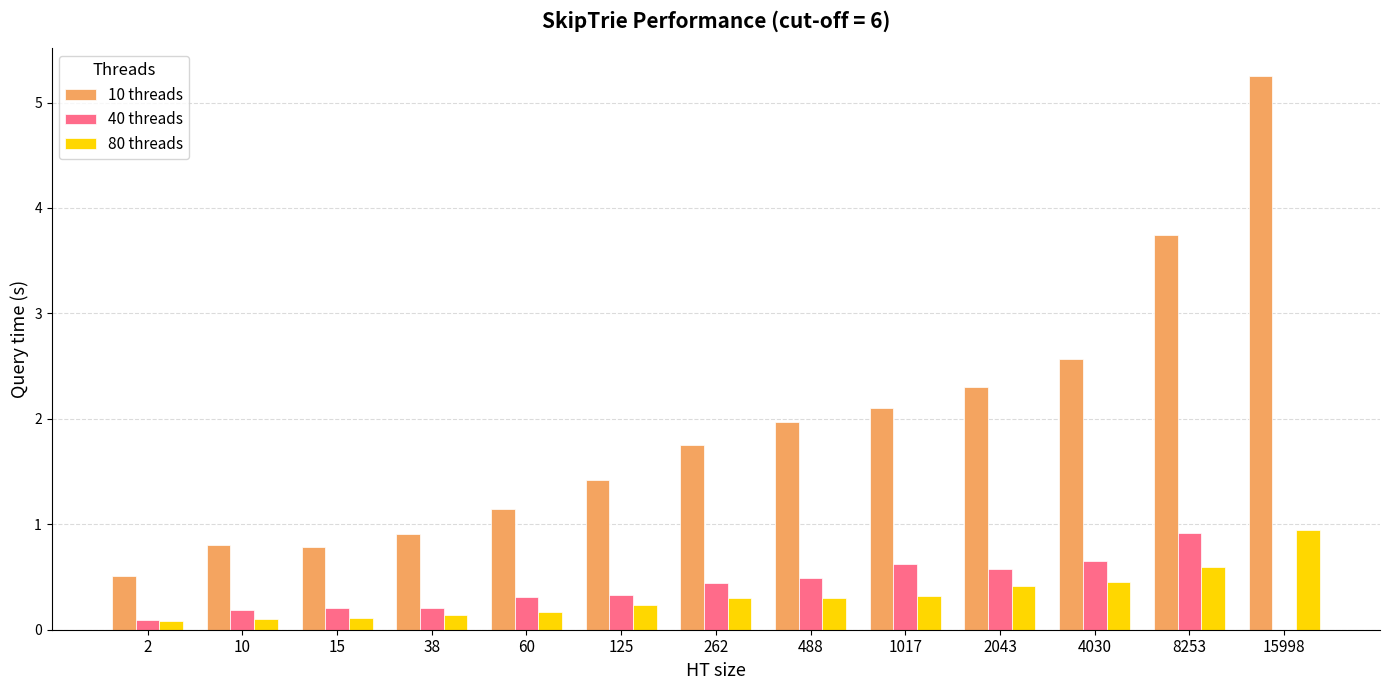

Between 60 and 488, which series saw the biggest shift?

10 threads